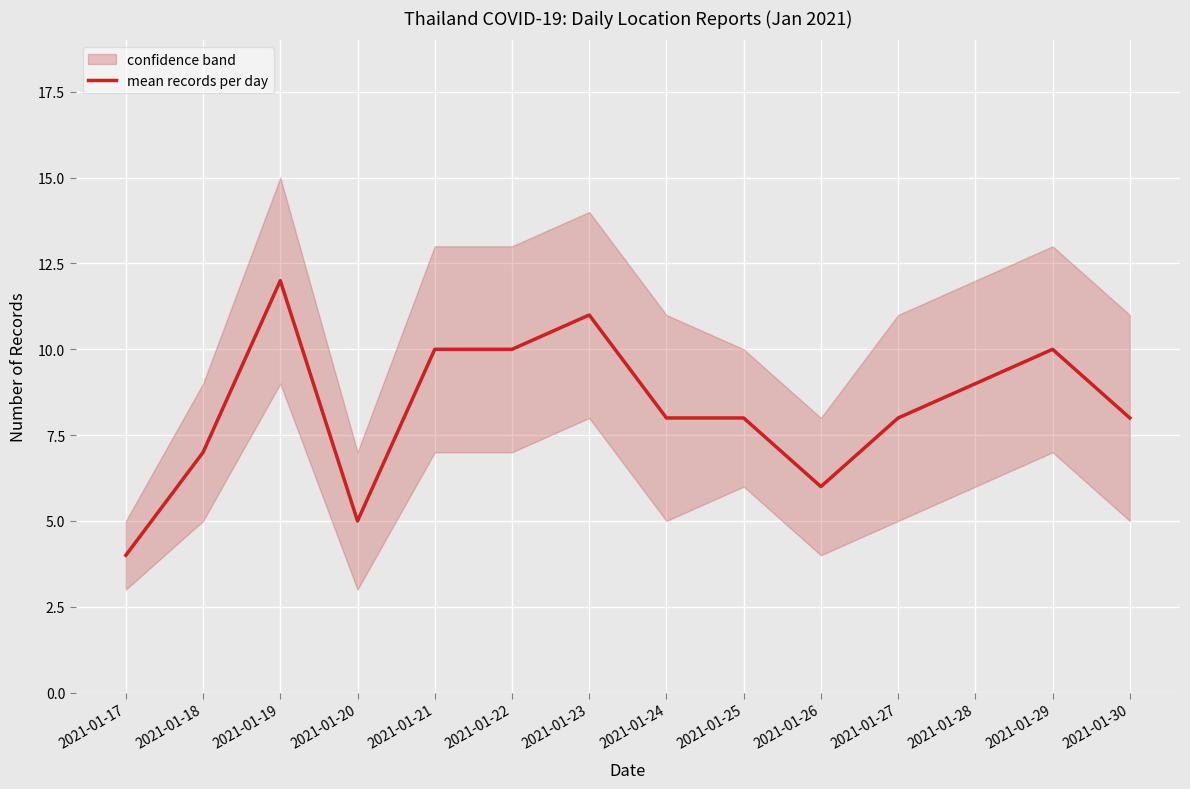

Rank the categories by value from lowest to highest.

2021-01-17, 2021-01-20, 2021-01-26, 2021-01-18, 2021-01-24, 2021-01-25, 2021-01-27, 2021-01-30, 2021-01-28, 2021-01-21, 2021-01-22, 2021-01-29, 2021-01-23, 2021-01-19